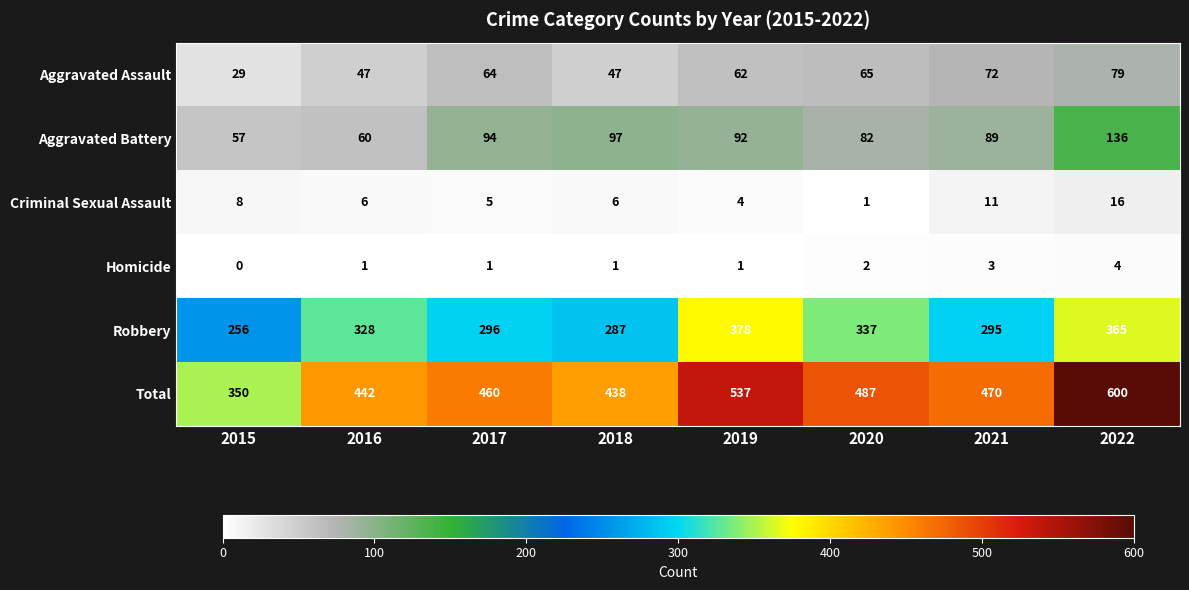

The Total series shows 442 at 2016. True or false?

True